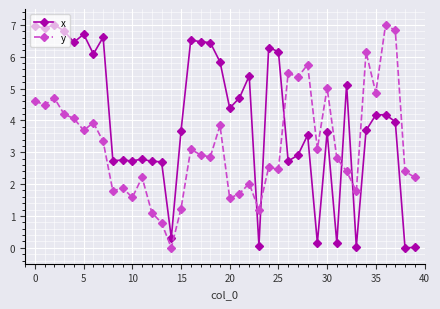

What is the sum of all y values?

128.9